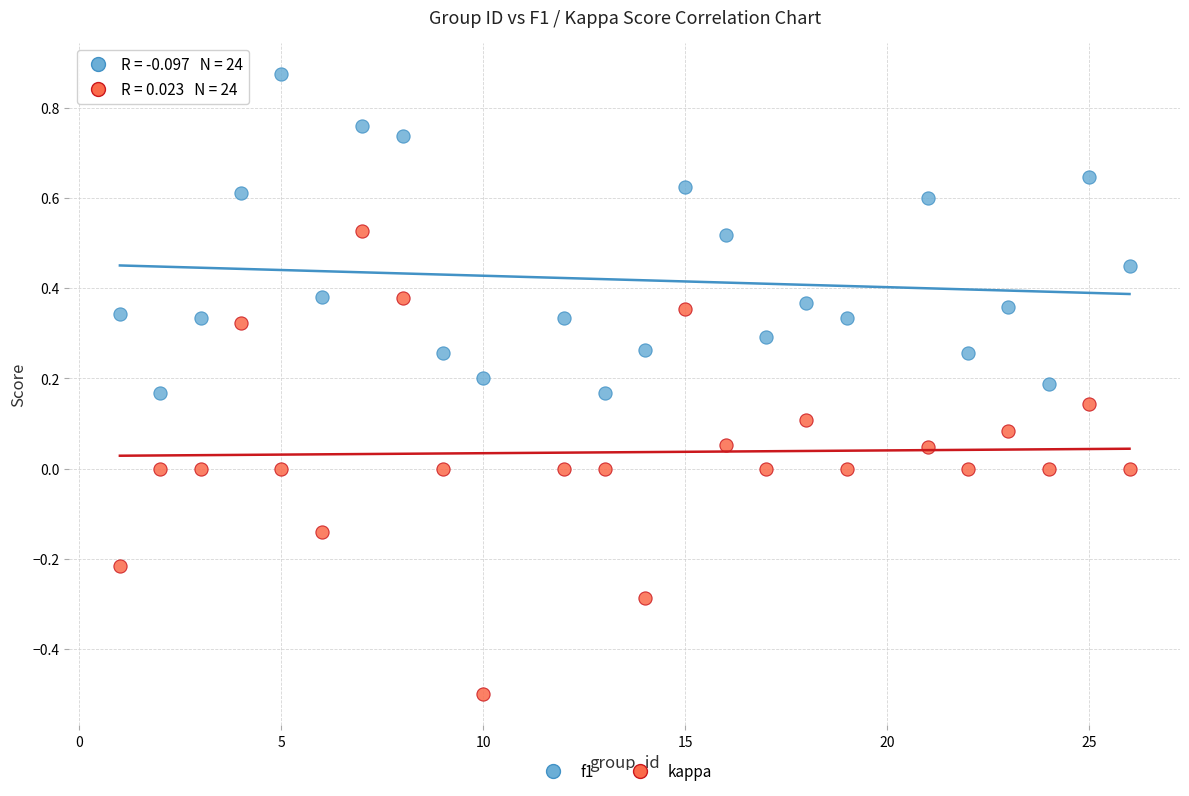

Across all data points, what is the range of Y values (max minus min)?

1.4